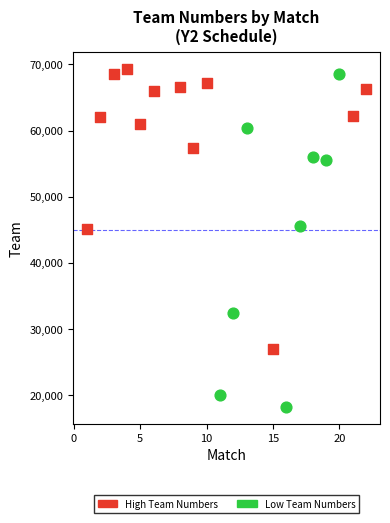

Which series contains the lowest Y value?

Low Team Numbers